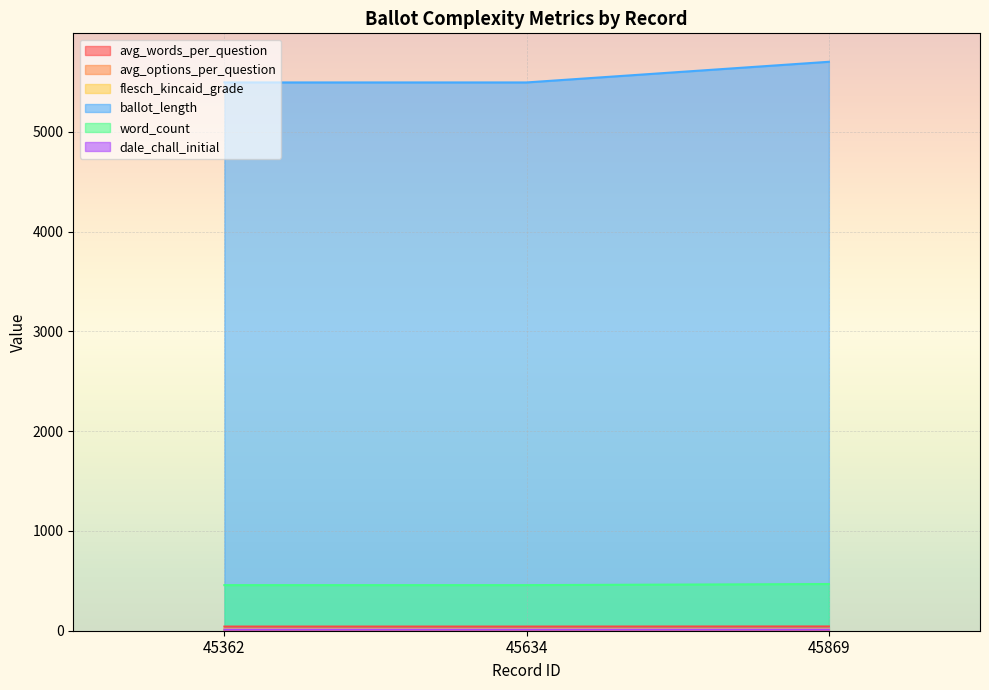

What is the difference between the maximum and minimum values in the avg_options_per_question series?

0.2